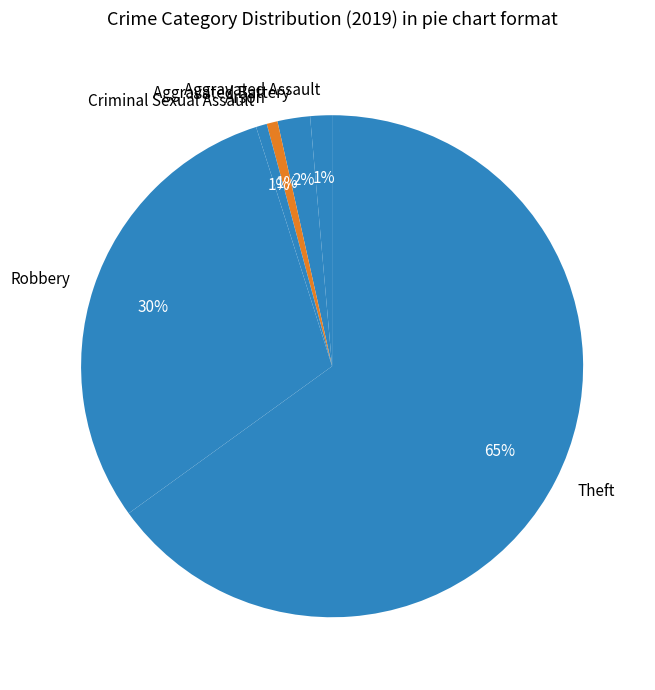

Does any single category account for the majority?

Yes